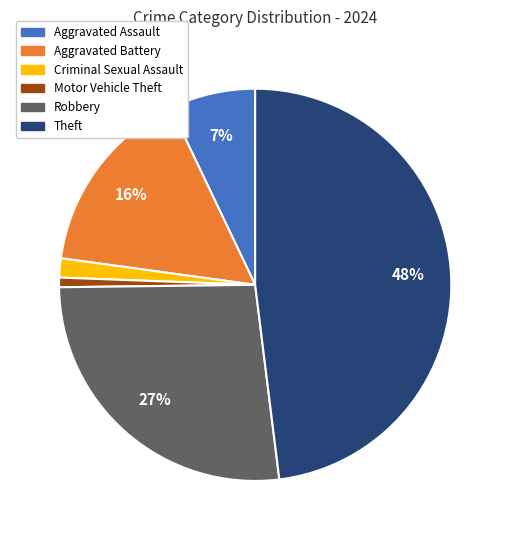

Count the number of slices in the pie.

6